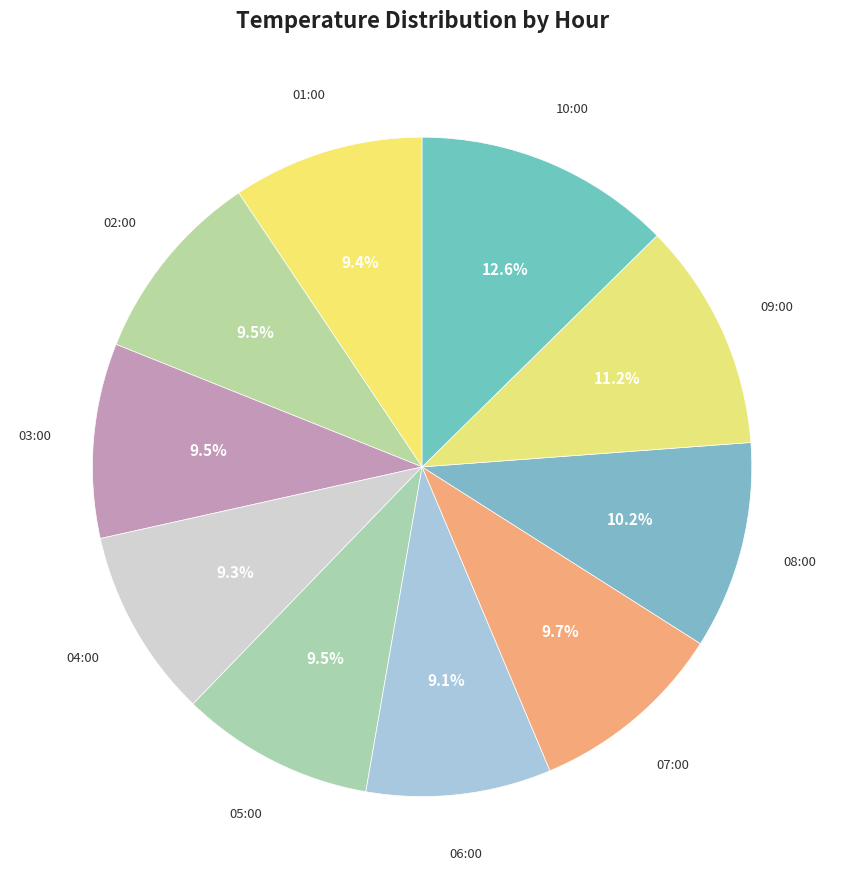

The 01:00 slice represents 9% of the pie. True or false?

True